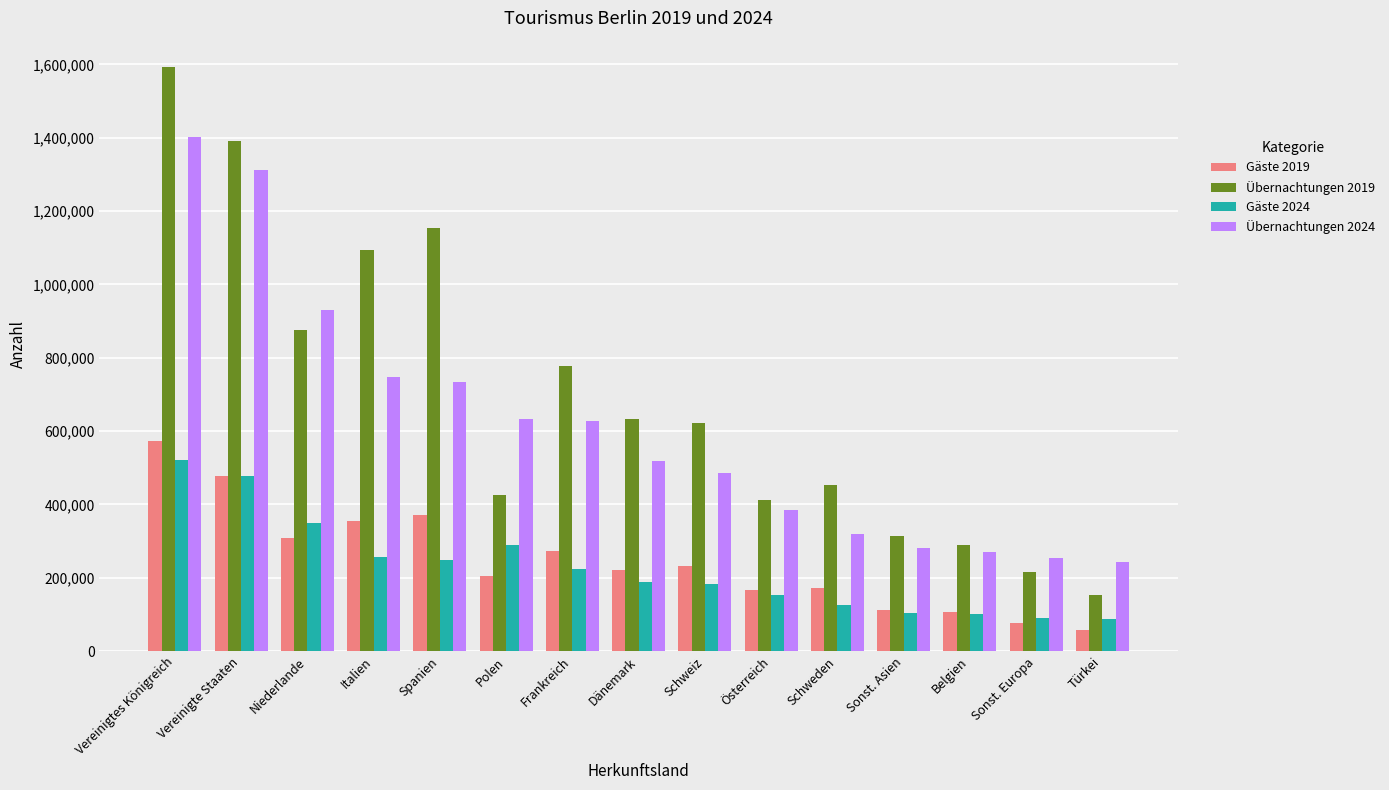

How many bars are there in total?

60